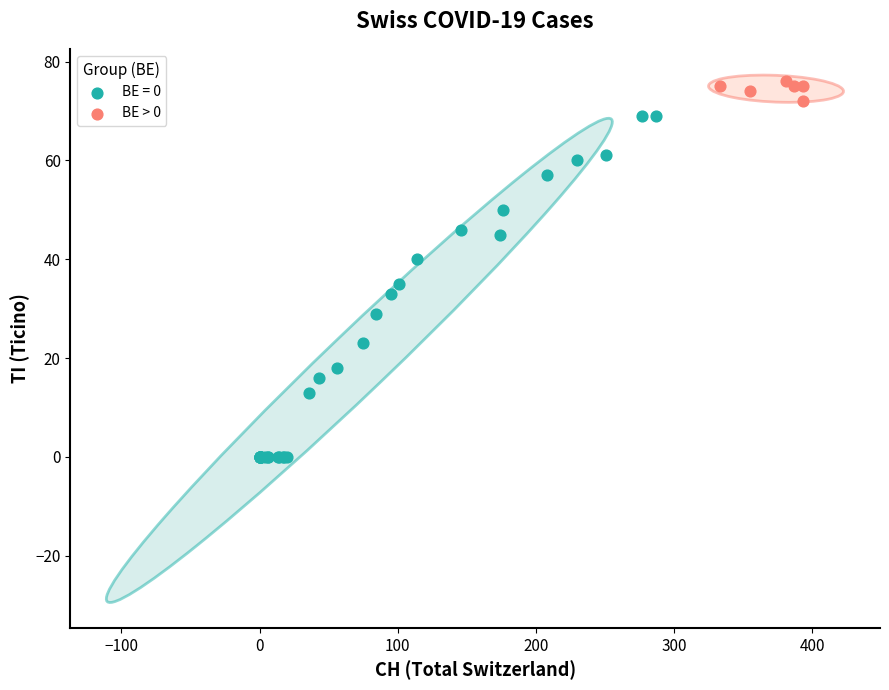

Which series reaches the minimum Y coordinate?

BE = 0